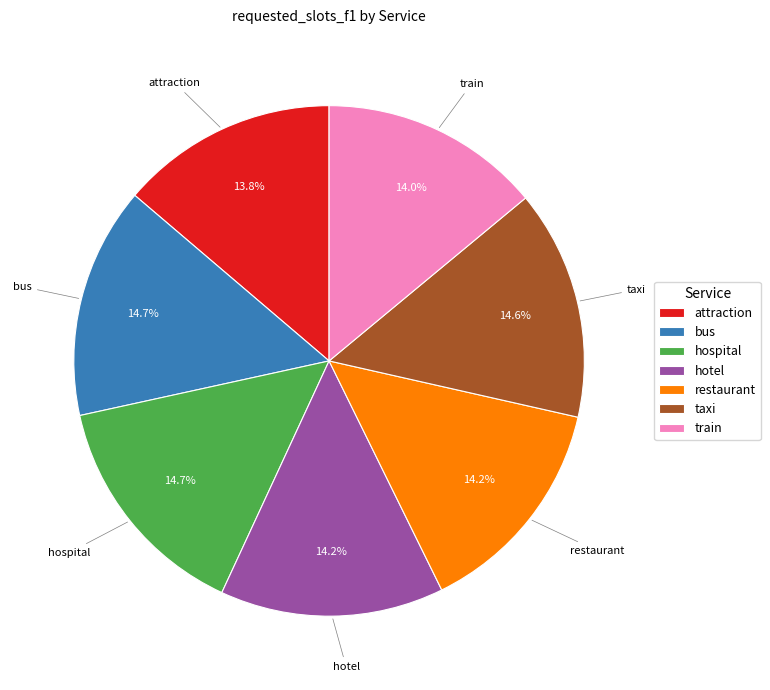

To the nearest percent, what is the difference between the largest and smallest slice percentages?

1%